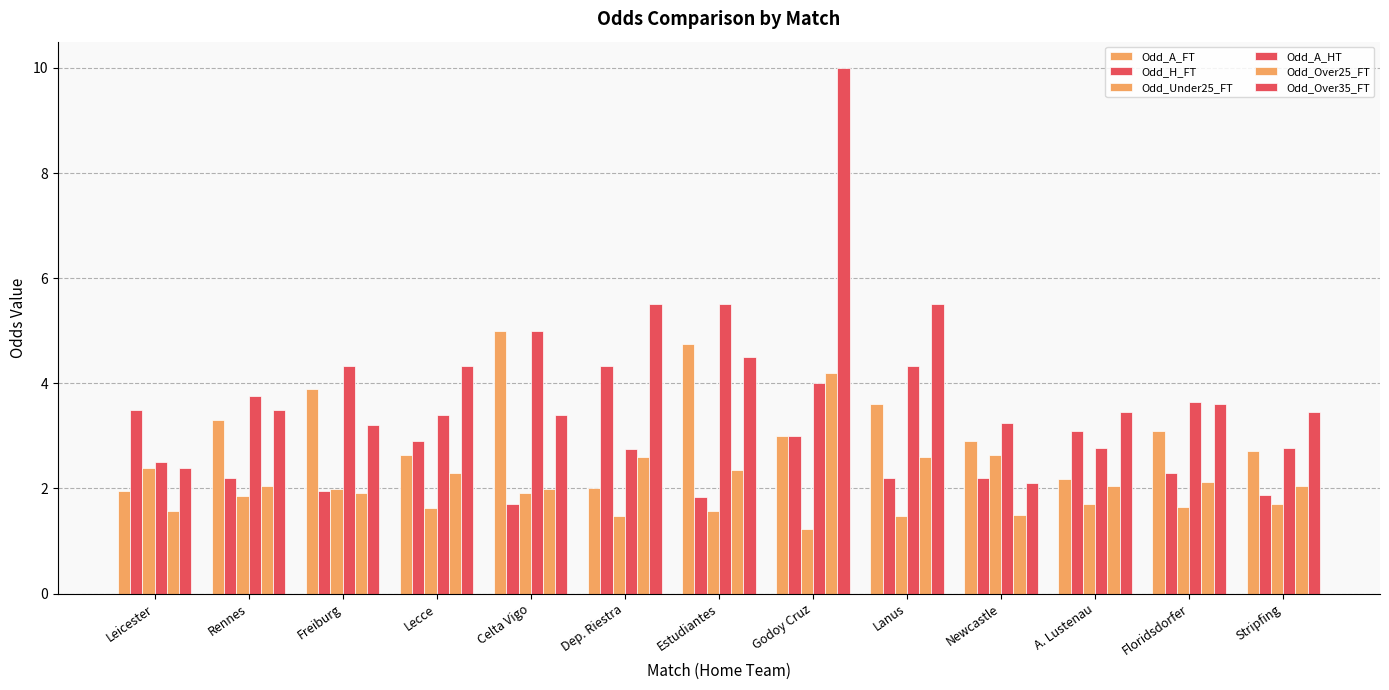

Is it true that Odd_Over25_FT equals 2.4 at Estudiantes?

True